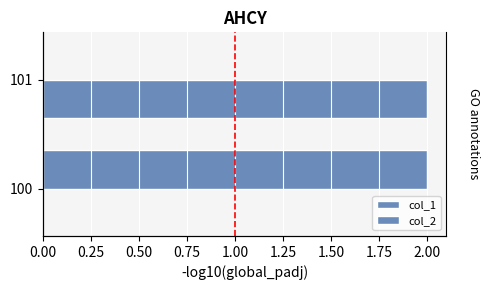

What is the sum of the col_1 values at 101 and 100?

2